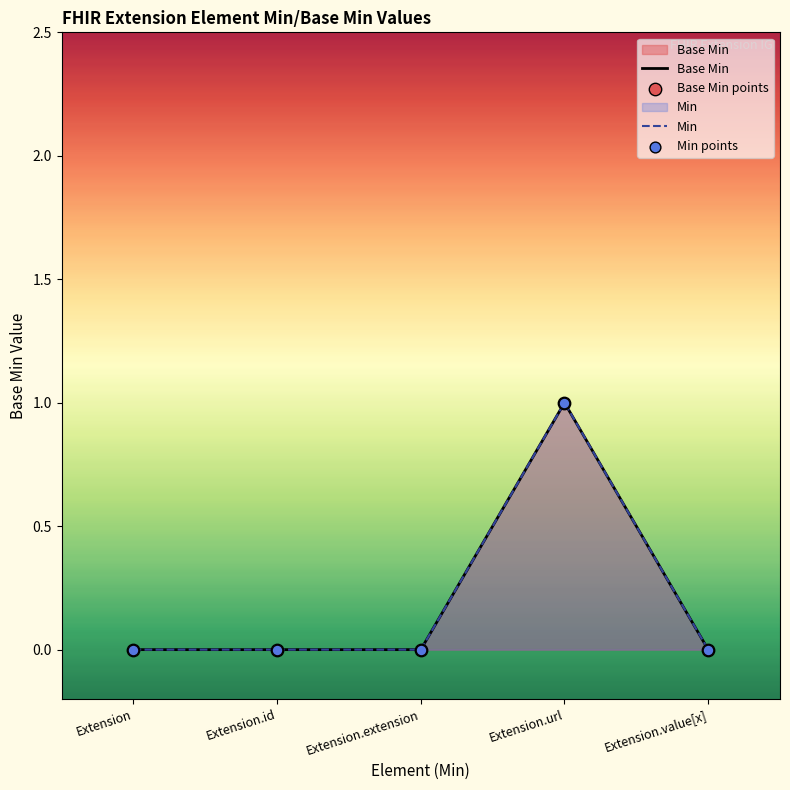

Which series reaches the minimum Y coordinate?

Base Min